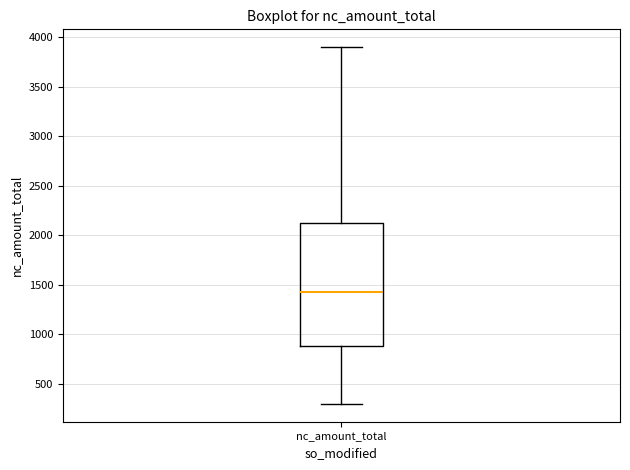

Transcribe this box plot: give where the median line is, the range the box spans, and where the two whiskers end, as read against the y-axis. The values are not printed on the chart, so give them approximately, as read against the axis.

median 1450, box 900 to 2150, whiskers 300 to 3900